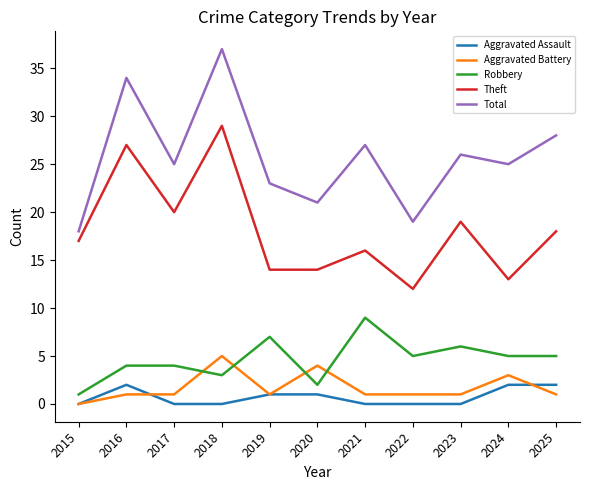

The value of Aggravated Battery at 2018 is 5. True or false?

True